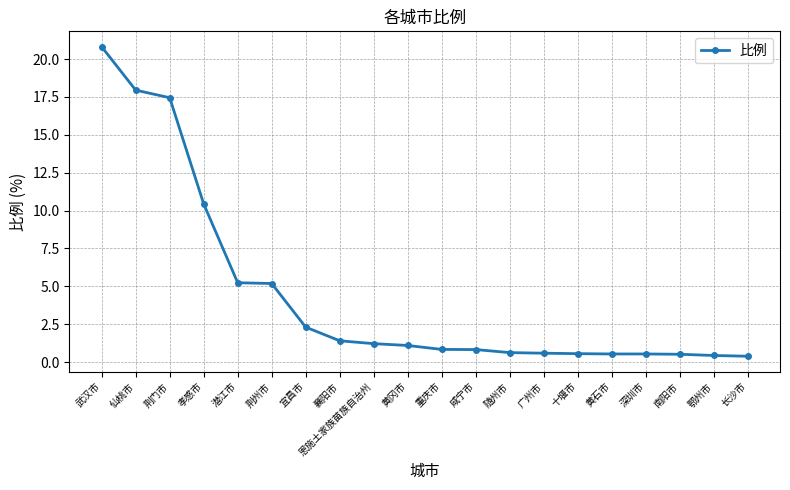

What is the difference between the maximum and minimum values?

20.4